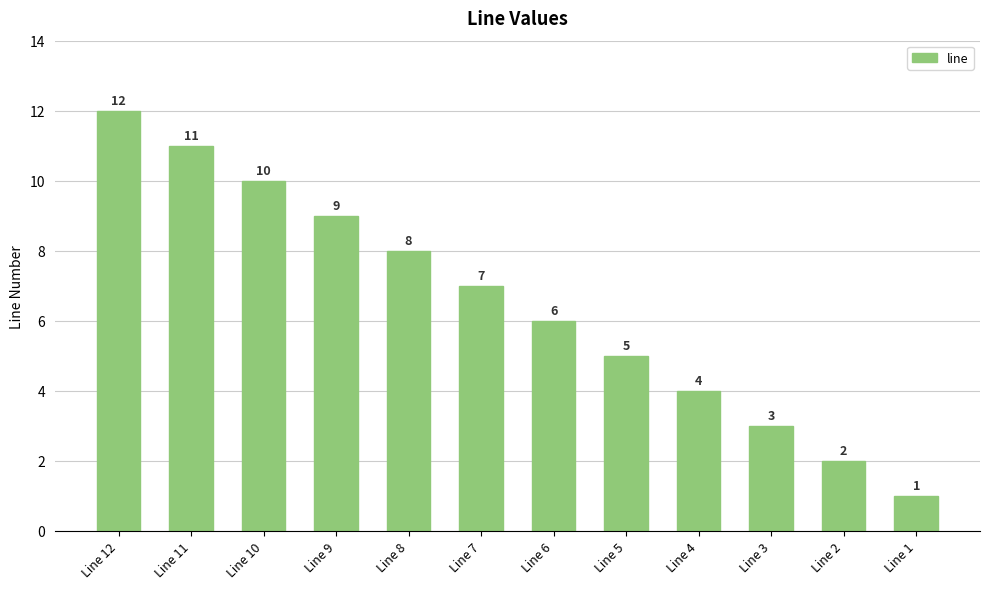

At which category does the chart reach its peak across all series?

Line 12